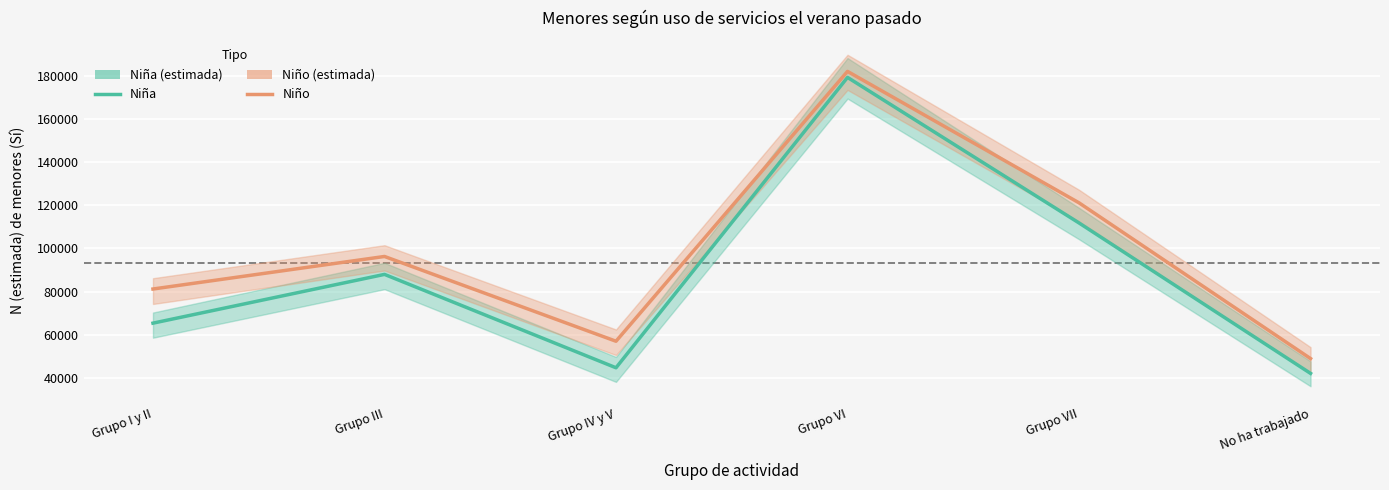

Which series changed the most between Grupo I y II and Grupo IV y V?

Niño